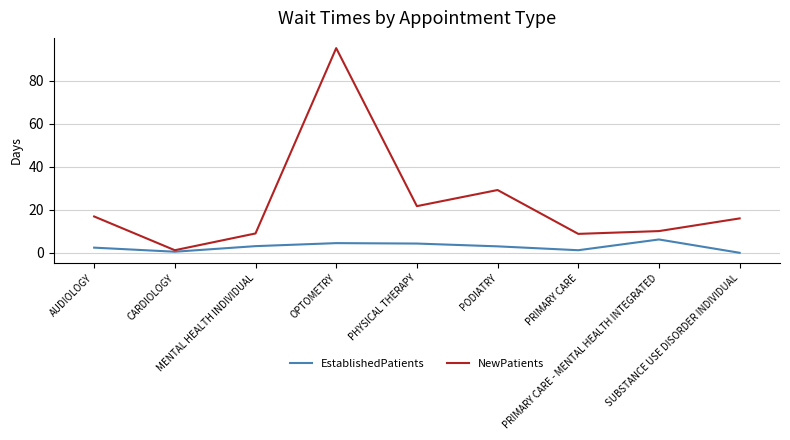

List the series in order of their overall mean, highest first.

NewPatients, EstablishedPatients